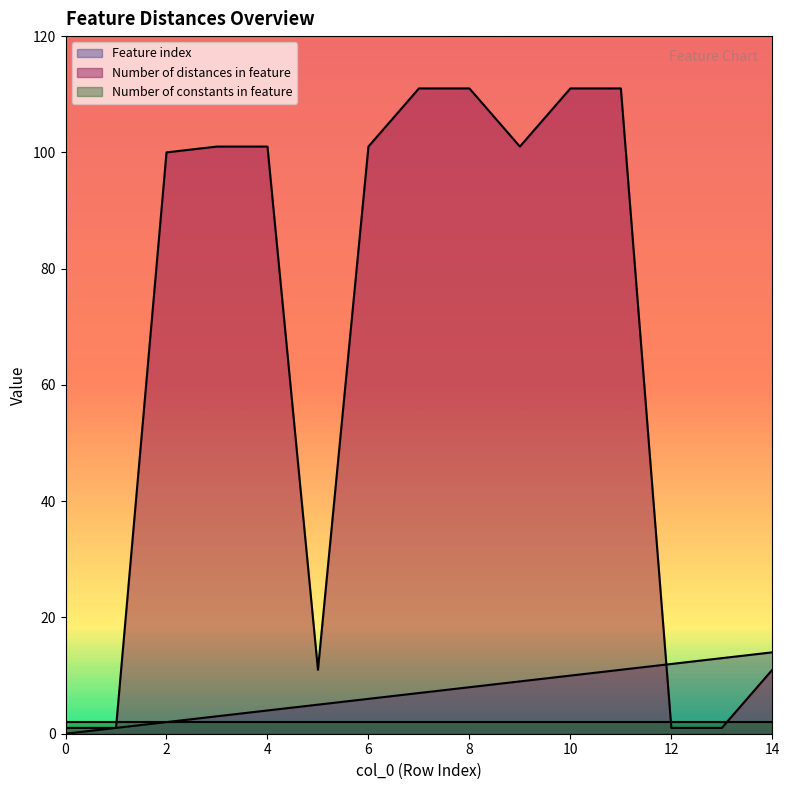

After their last crossing, which series has the higher values: Feature index or Number of distances in feature?

Feature index